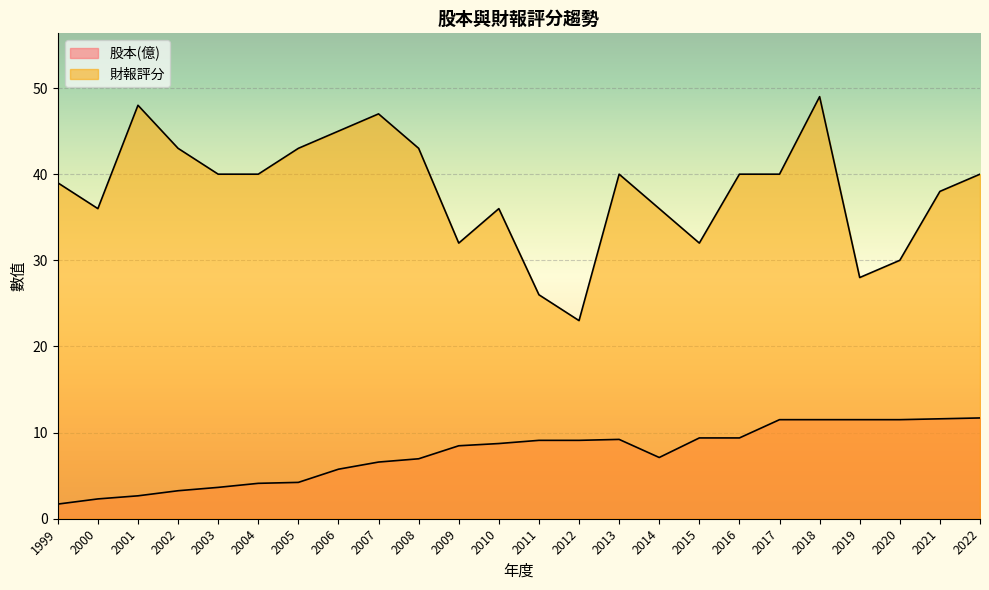

How many lines are shown in the chart?

2